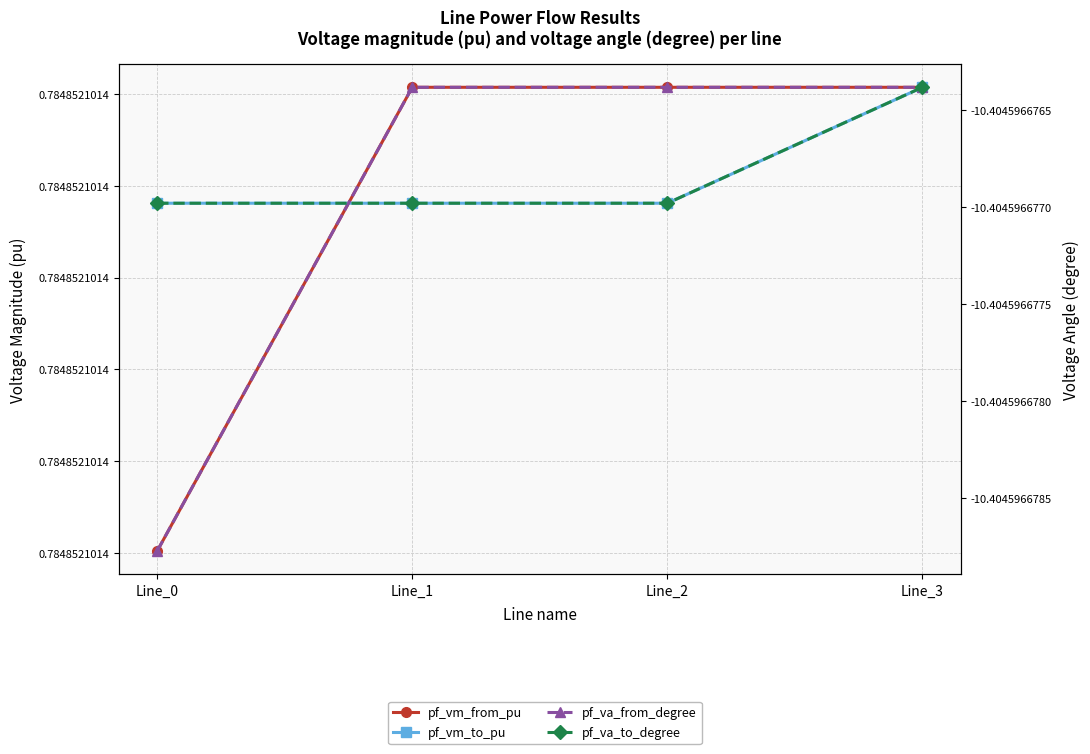

What is the total value across all series at Line_0?

-19.2